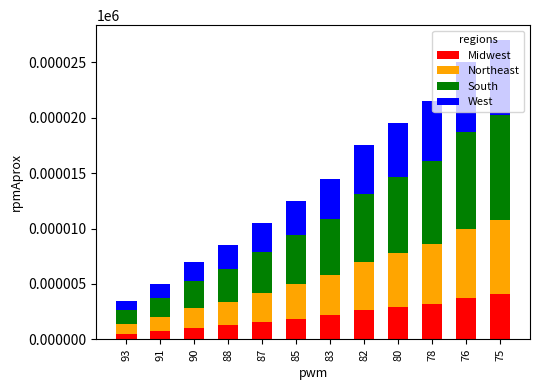

What is the total value across all series at 82?

17.5